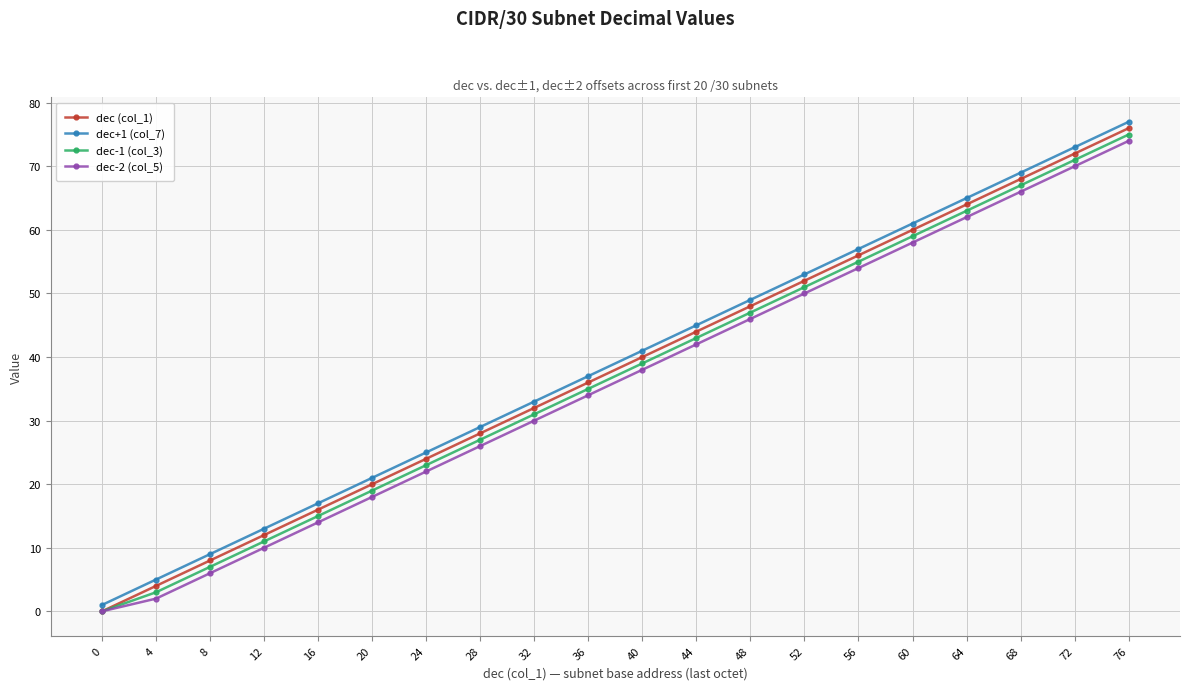

Reading left to right, extract all data points from this chart.

dec (col_1): 0=0	4=4	8=8	12=12	16=16	20=20	24=24	28=28	32=32	36=36	40=40	44=44	48=48	52=52	56=56	60=60	64=64	68=68	72=72	76=76
dec+1 (col_7): 0=1	4=5	8=9	12=13	16=17	20=21	24=25	28=29	32=33	36=37	40=41	44=45	48=49	52=53	56=57	60=61	64=65	68=69	72=73	76=77
dec-1 (col_3): 0=0	4=3	8=7	12=11	16=15	20=19	24=23	28=27	32=31	36=35	40=39	44=43	48=47	52=51	56=55	60=59	64=63	68=67	72=71	76=75
dec-2 (col_5): 0=0	4=2	8=6	12=10	16=14	20=18	24=22	28=26	32=30	36=34	40=38	44=42	48=46	52=50	56=54	60=58	64=62	68=66	72=70	76=74